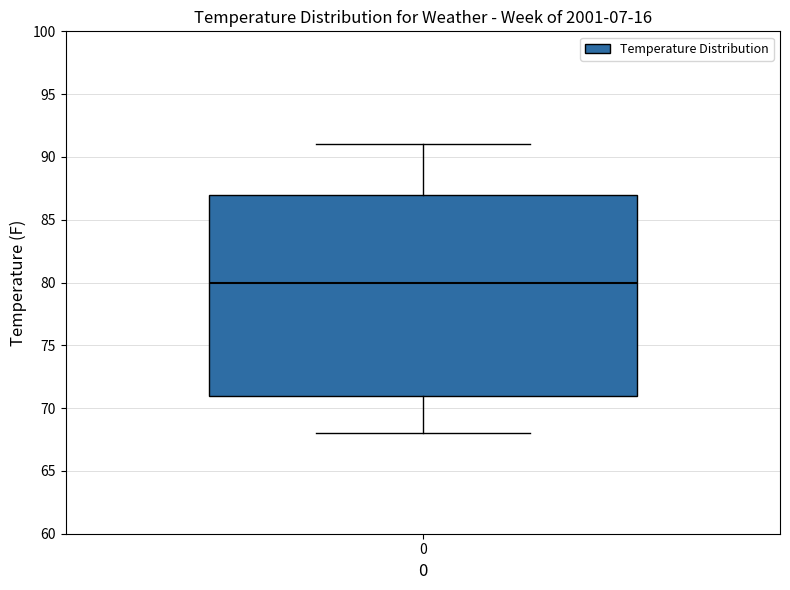

Where does the upper whisker of the box at x = 0 end on the y-axis? The values are not printed on the chart, so give them approximately, as read against the axis.

91